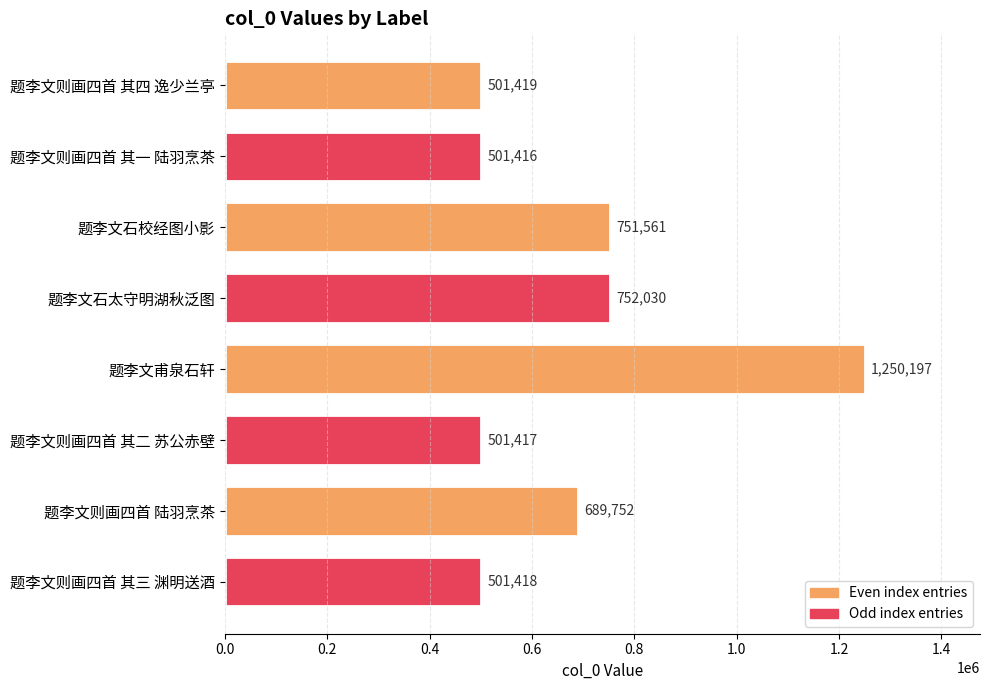

Reading top to bottom, what are all the values shown in this chart?

501419	501416	751561	752030	1250197	501417	689752	501418